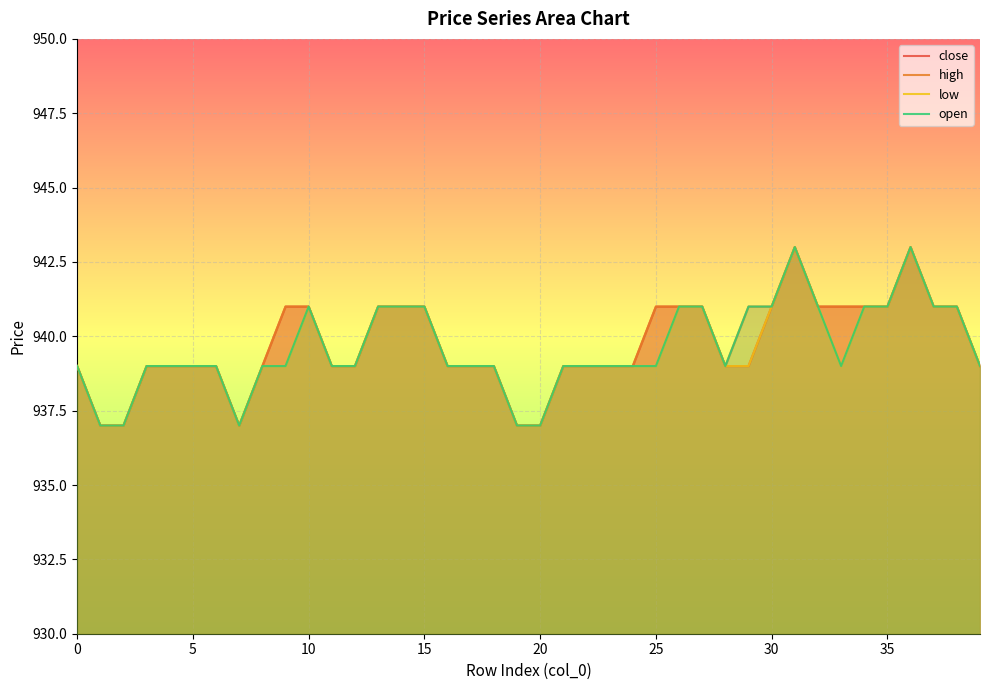

What is the difference between the open values at 19 and 9?

2